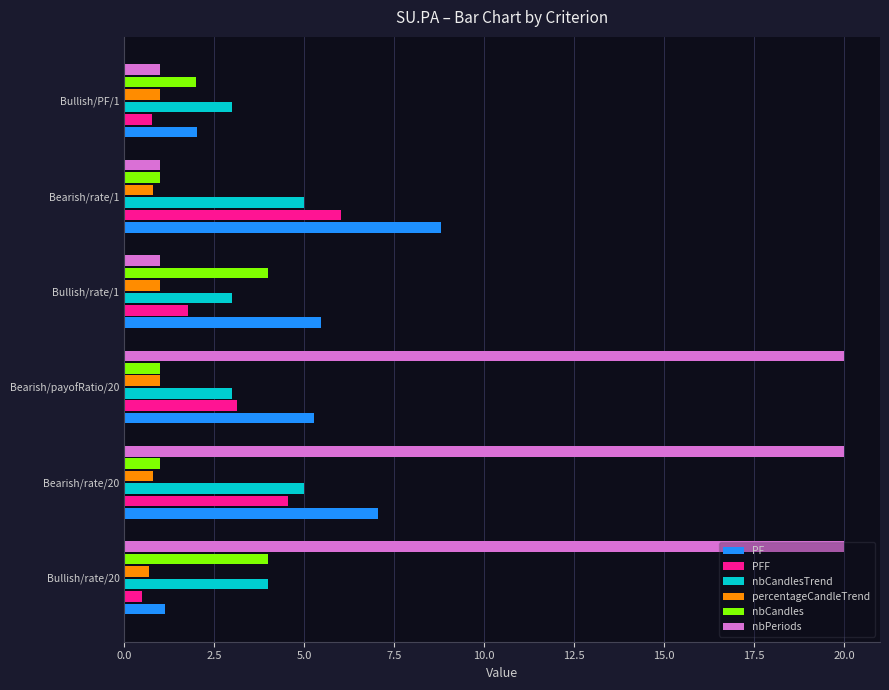

What is the difference between the highest and lowest values at Bearish/payofRatio/20?

19.0